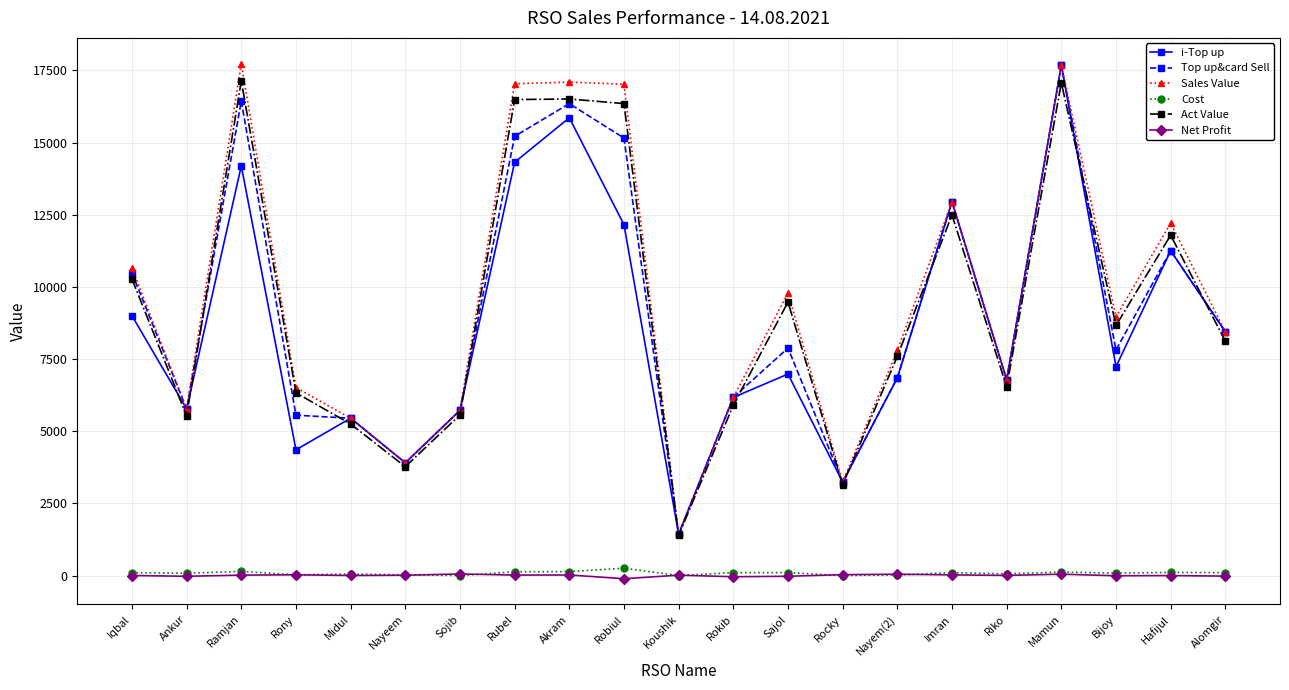

What is the approximate value of Act Value at Iqbal?

10274.8